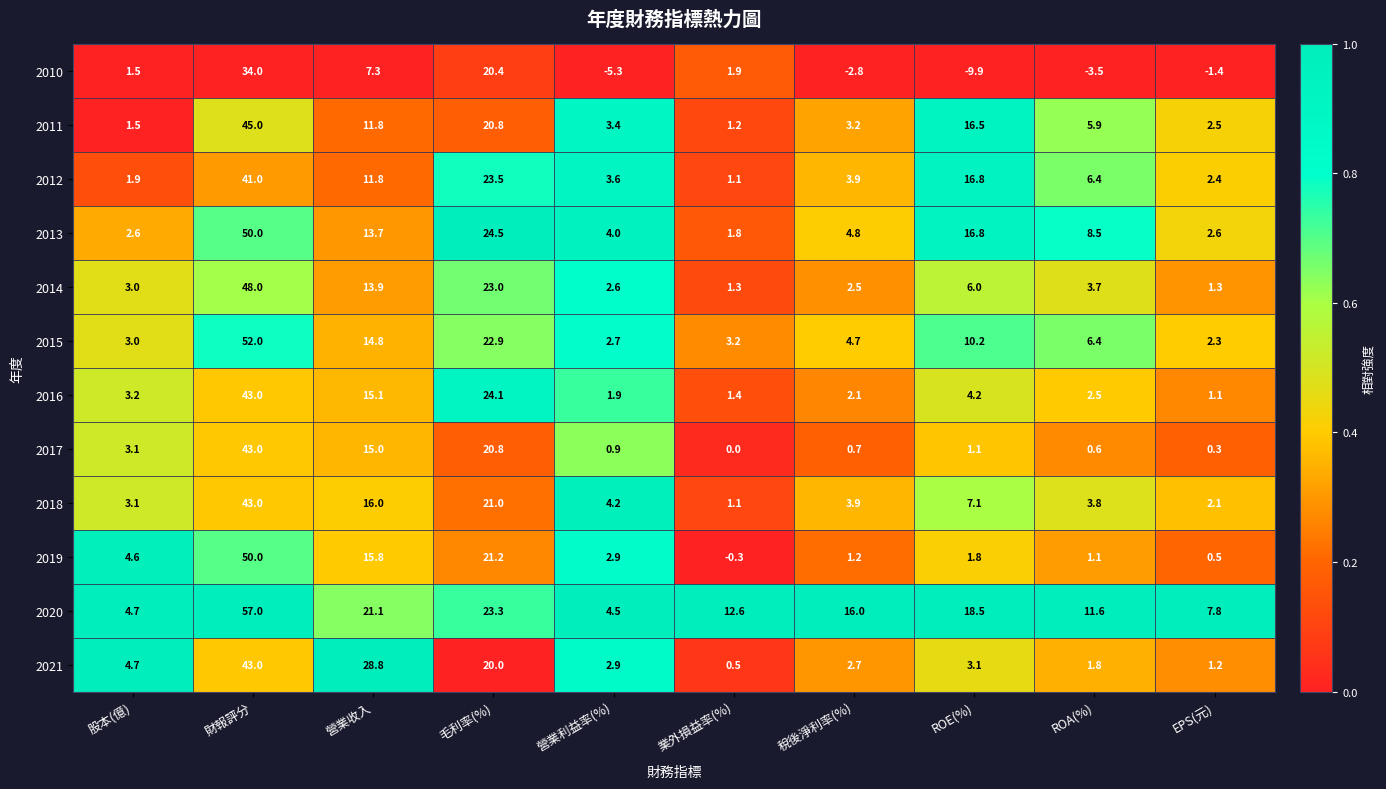

What is the difference between the 2010 values at 營業利益率(%) and 股本(億)?

6.8